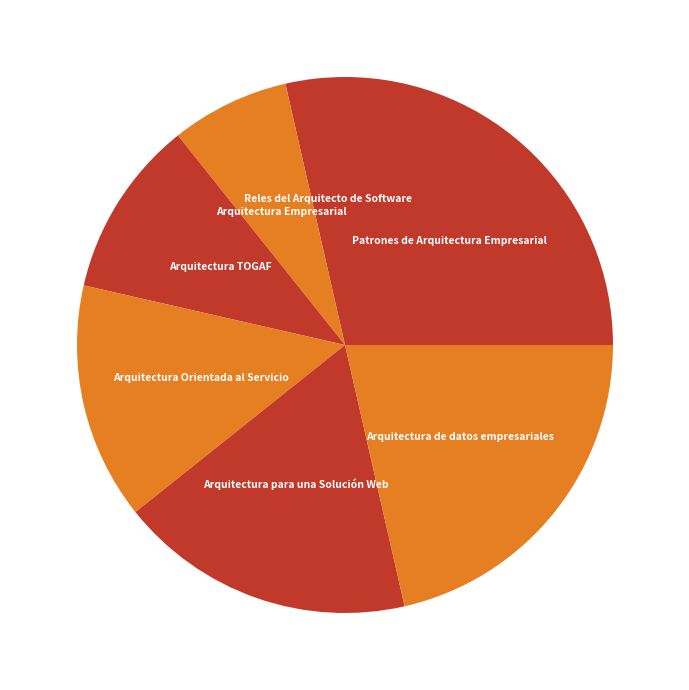

True or false: Arquitectura Empresarial accounts for 7% of the total.

True